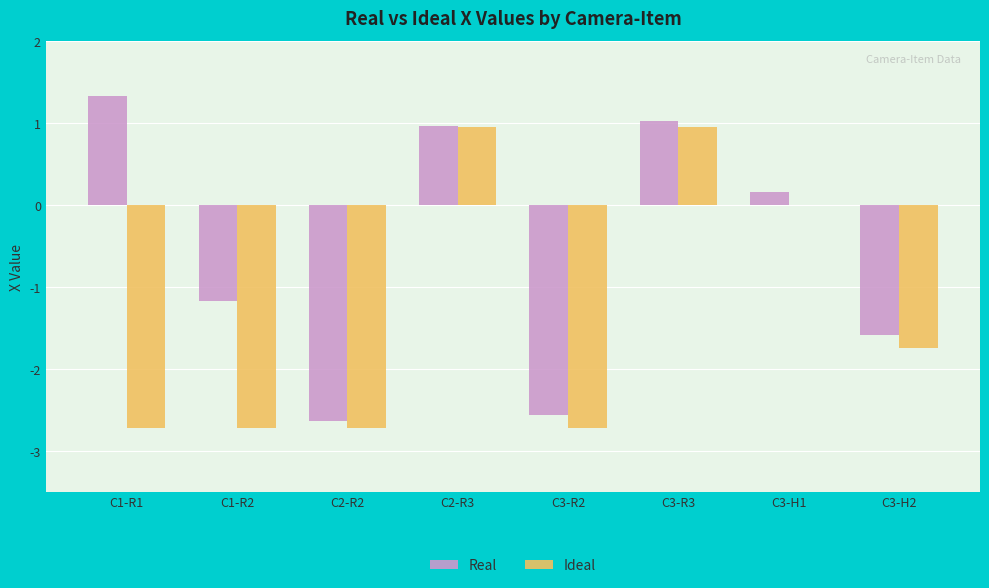

Is it true that Real equals 0.2 at C3-H1?

True